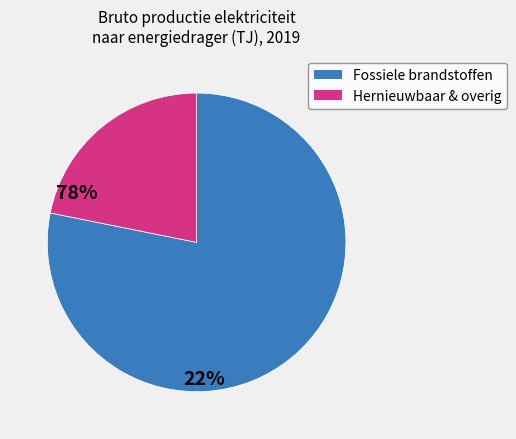

Is there a majority slice in this chart?

Yes